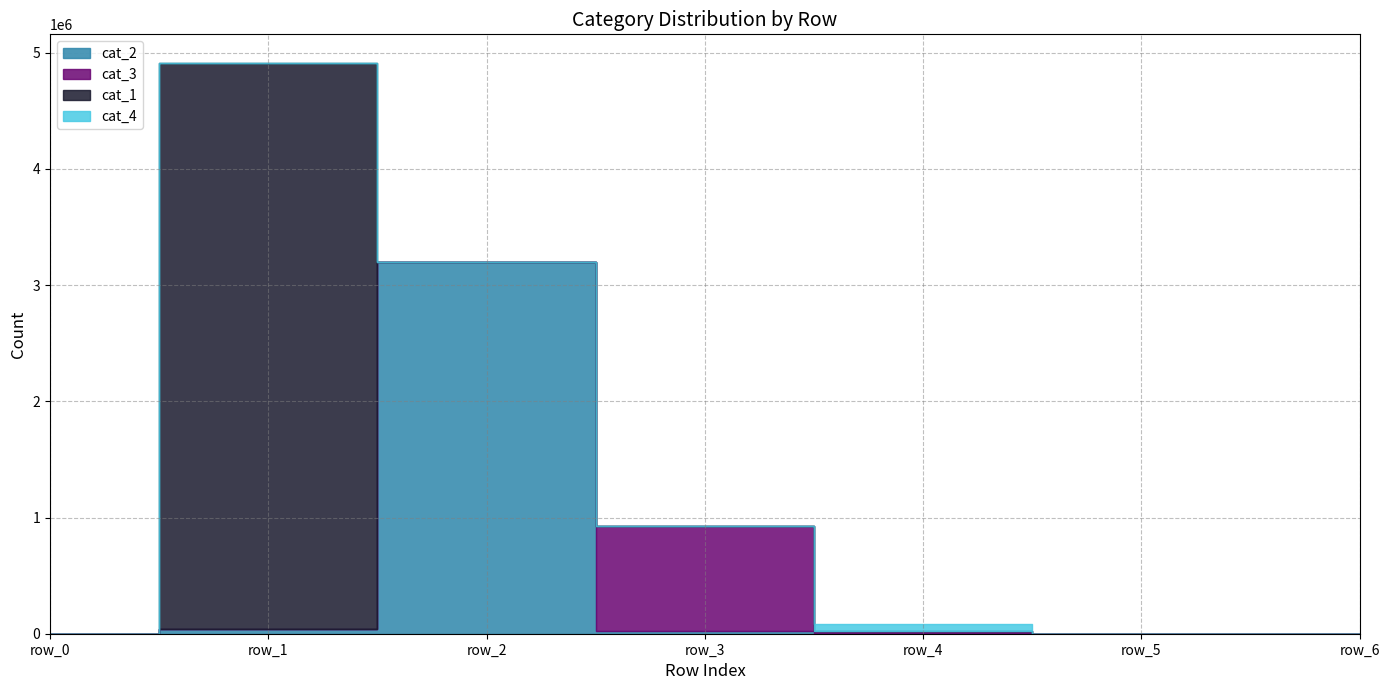

Rank the series at row_4 from highest to lowest value.

cat_4, cat_3, cat_2, cat_1